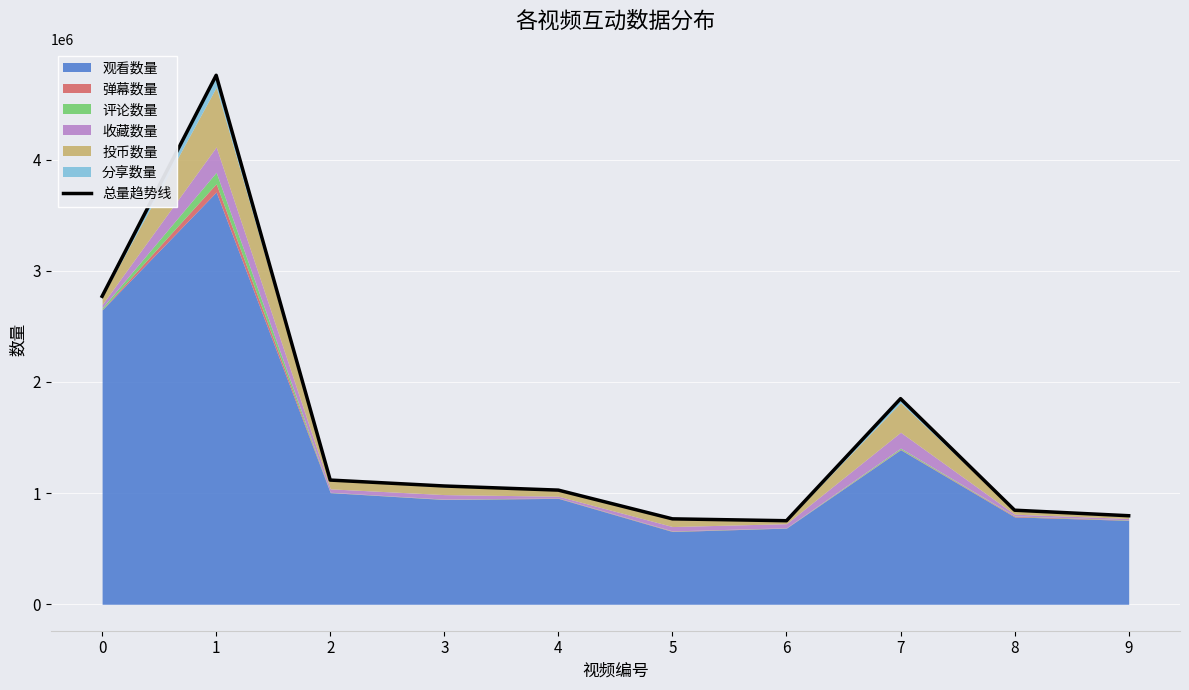

At which category does the chart reach its peak across all series?

1